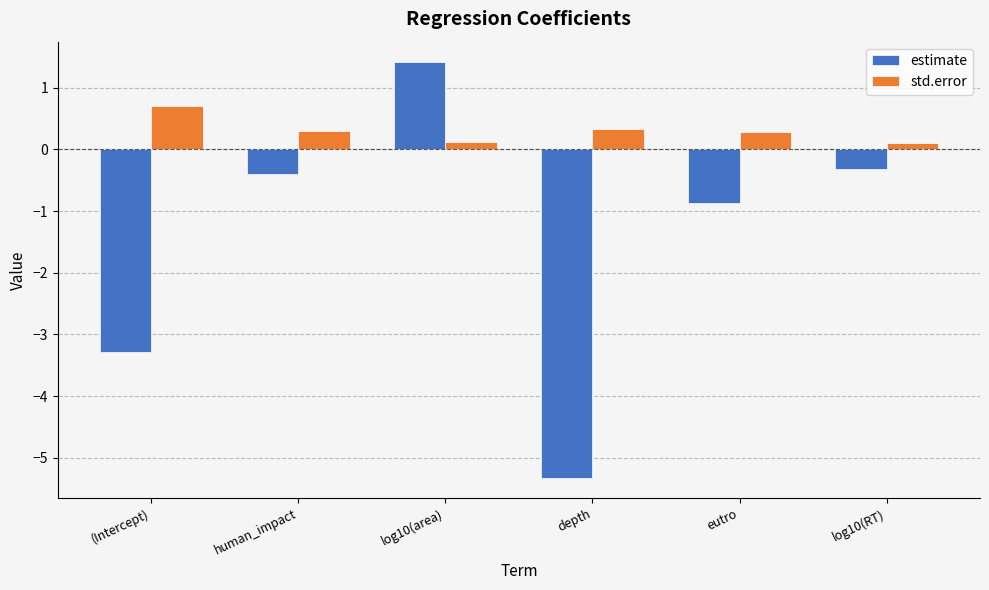

What is the difference between the estimate values at log10(RT) and (Intercept)?

3.0